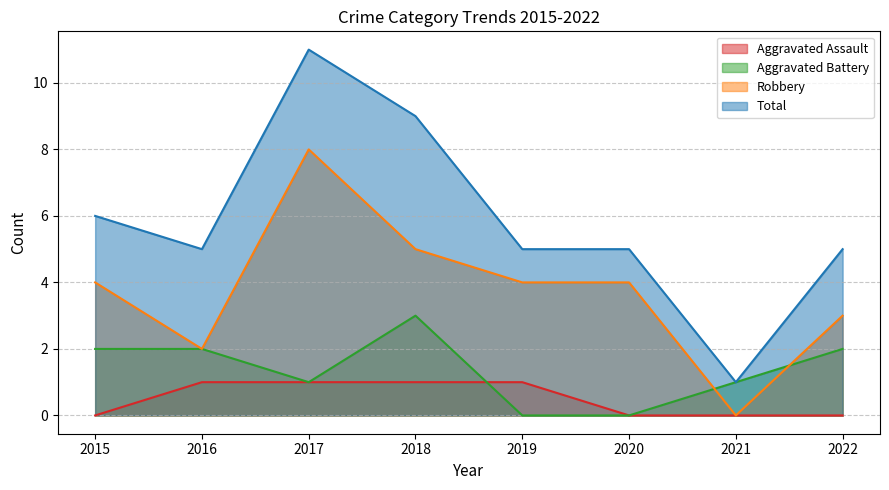

The value of Robbery at 2022 is 5. True or false?

False